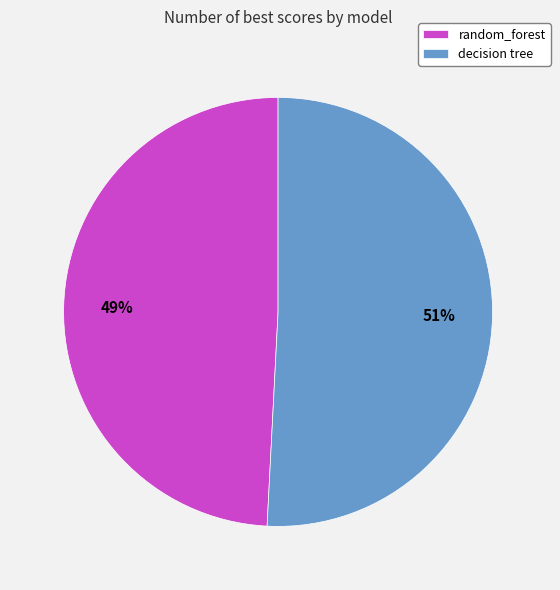

Rank the categories by value from lowest to highest.

random_forest, decision tree